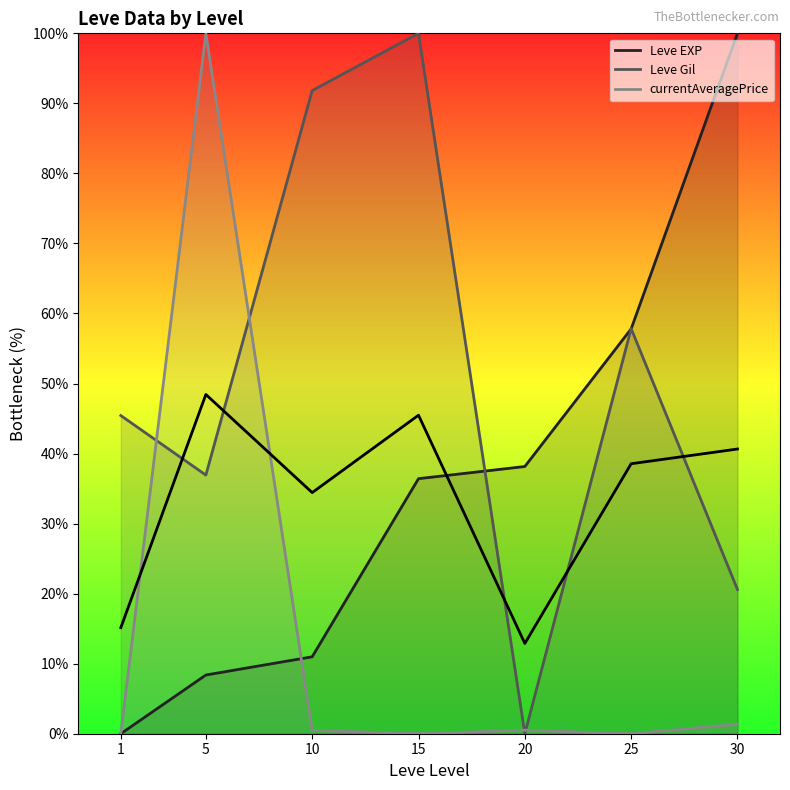

Reading right to left, list all the values displayed in this chart.

30=40.6	25=38.5	20=12.9	15=45.5	10=34.4	5=48.4	1=15.1